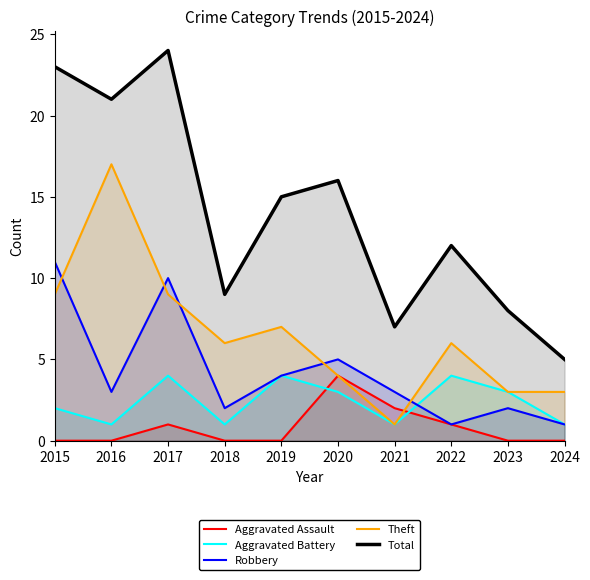

True or false: Theft and Aggravated Battery cross at least once.

False